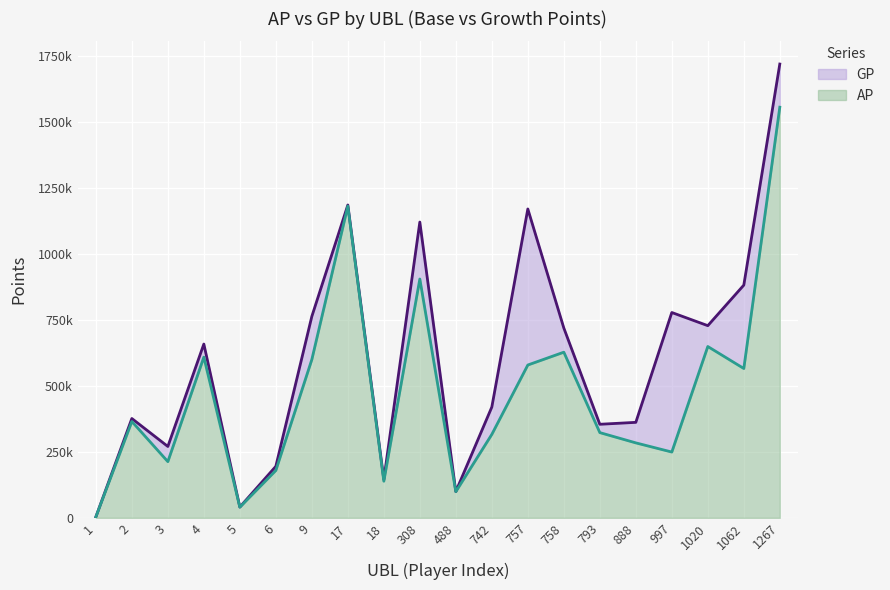

What is the value of the AP point at the 11th from the left?

99108